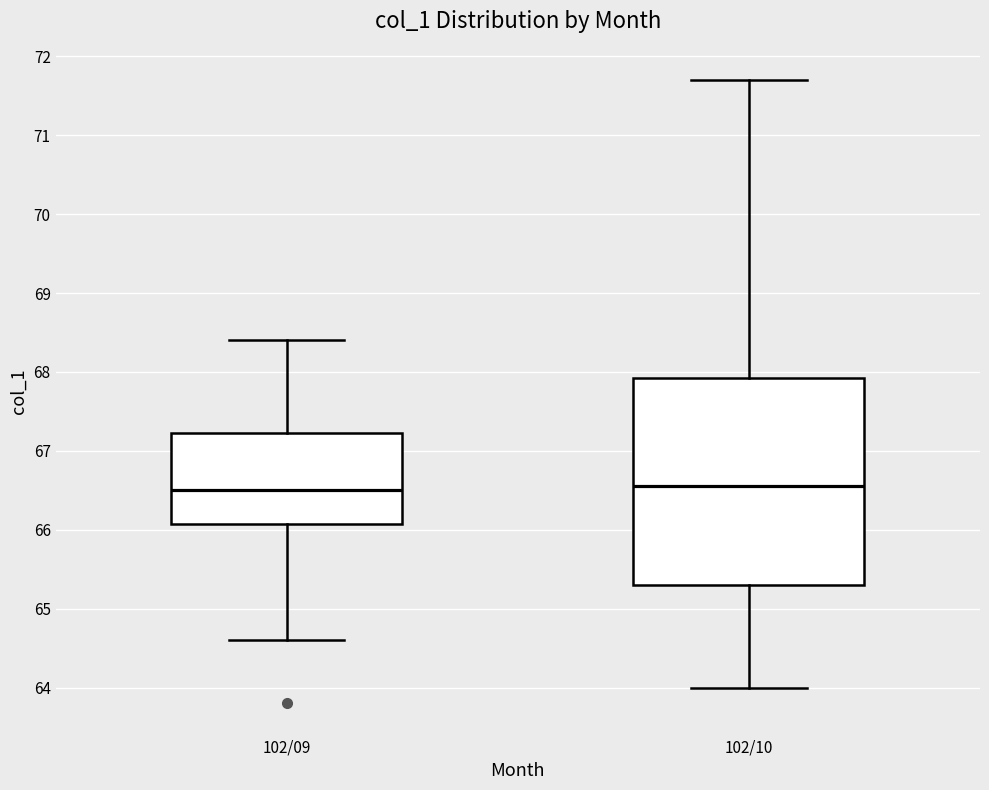

Comparing the boxes themselves (not the whiskers), which one is the tallest?

102/10